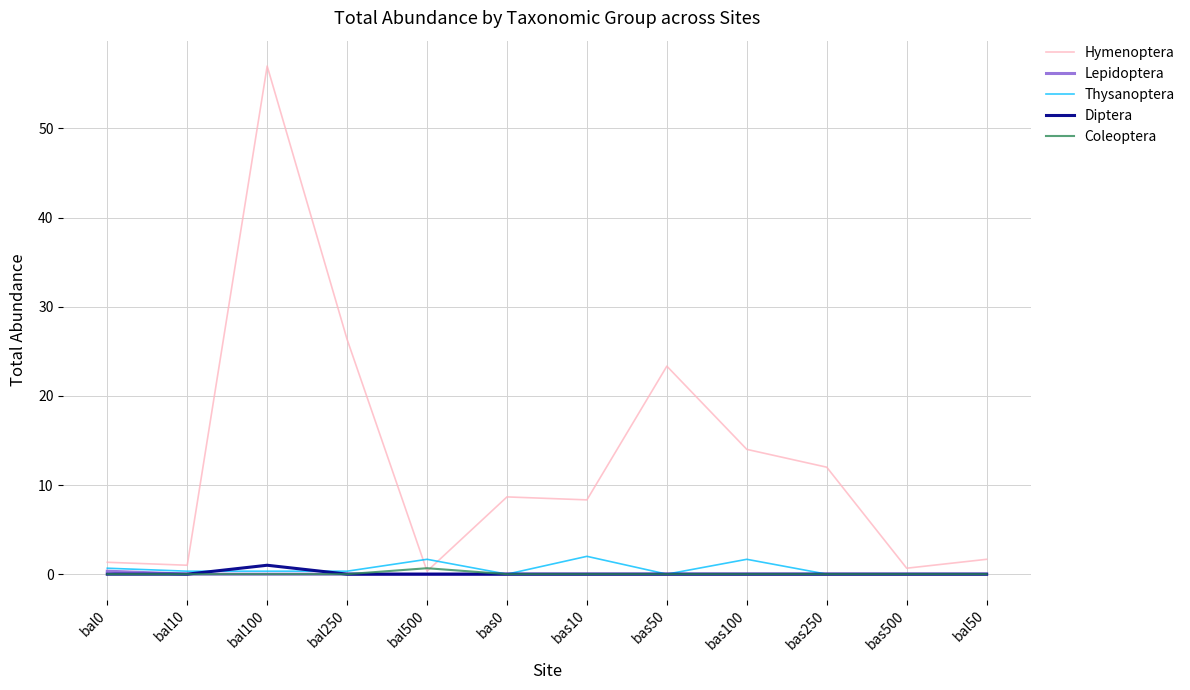

Which label corresponds to the largest value in the chart?

bal100